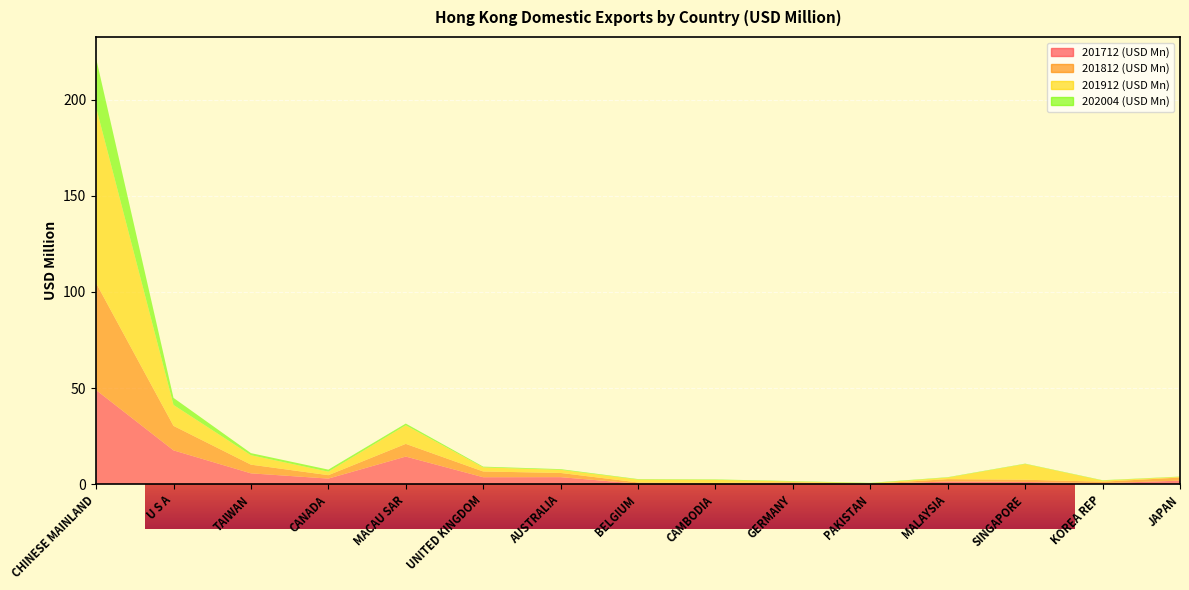

Reading left to right, extract all data points from this chart.

201712 (USD Mn): CHINESE MAINLAND=49.0	U S A=17.6	TAIWAN=5.6	CANADA=2.9	MACAU SAR=14.4	UNITED KINGDOM=3.6	AUSTRALIA=3.7	BELGIUM=0.3	CAMBODIA=0.1	GERMANY=0.4	PAKISTAN=0.1	MALAYSIA=1.4	SINGAPORE=1.2	KOREA REP=0.5	JAPAN=1.8
201812 (USD Mn): CHINESE MAINLAND=55.6	U S A=12.7	TAIWAN=4.5	CANADA=1.8	MACAU SAR=6.6	UNITED KINGDOM=3.0	AUSTRALIA=2.2	BELGIUM=0.7	CAMBODIA=0.6	GERMANY=0.6	PAKISTAN=0.1	MALAYSIA=1.2	SINGAPORE=1.2	KOREA REP=0.8	JAPAN=1.6
201912 (USD Mn): CHINESE MAINLAND=91.4	U S A=10.9	TAIWAN=4.9	CANADA=1.8	MACAU SAR=9.7	UNITED KINGDOM=2.1	AUSTRALIA=1.6	BELGIUM=1.5	CAMBODIA=1.6	GERMANY=0.4	PAKISTAN=0.3	MALAYSIA=0.8	SINGAPORE=8.2	KOREA REP=0.6	JAPAN=0.3
202004 (USD Mn): CHINESE MAINLAND=25.5	U S A=3.7	TAIWAN=1.1	CANADA=1.1	MACAU SAR=0.9	UNITED KINGDOM=0.4	AUSTRALIA=0.4	BELGIUM=0.2	CAMBODIA=0.2	GERMANY=0.2	PAKISTAN=0.2	MALAYSIA=0.2	SINGAPORE=0.2	KOREA REP=0.2	JAPAN=0.2